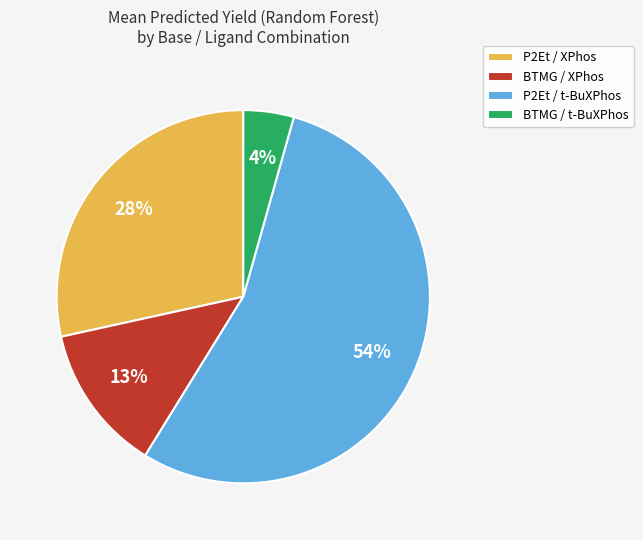

Is it true that P2Et / t-BuXPhos is 54% of the pie?

True